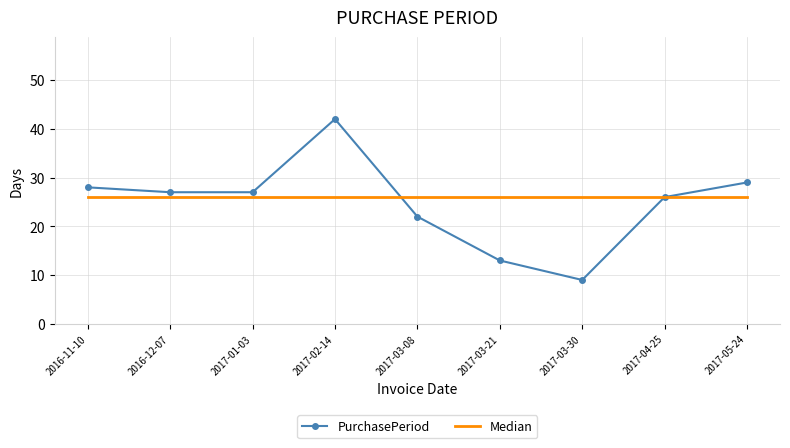

Which series has the widest spread of values?

PurchasePeriod